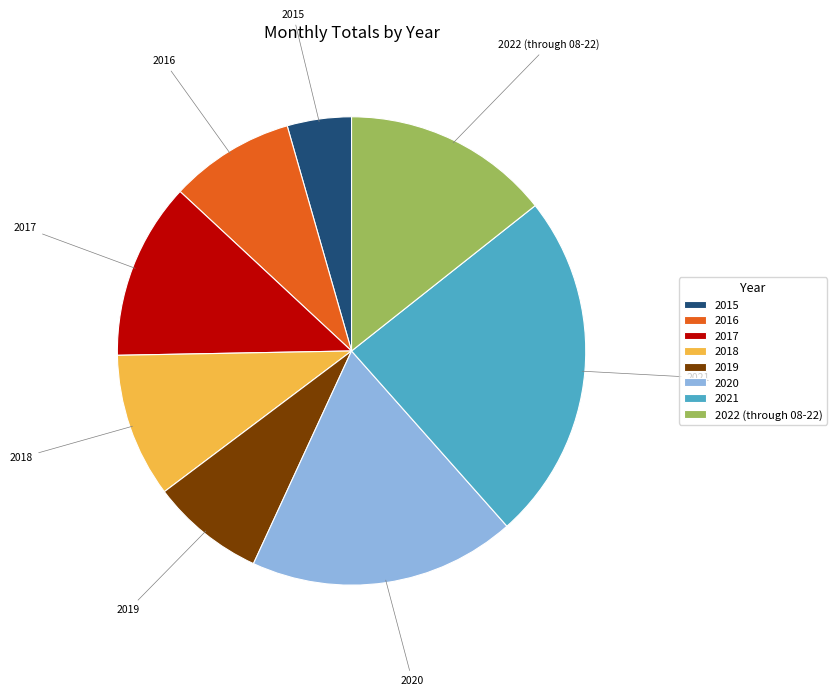

Does 2017 account for over 50% of the chart?

No